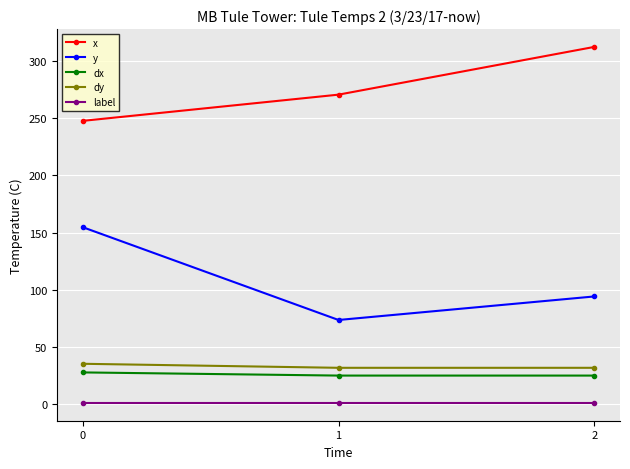

True or false: dx has a value of 35.5 at 2.

False